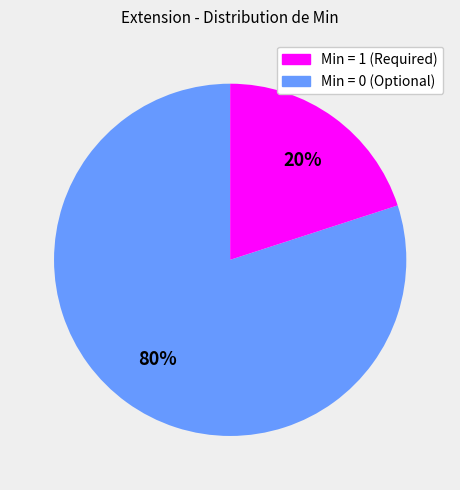

Does any single category account for the majority?

Yes